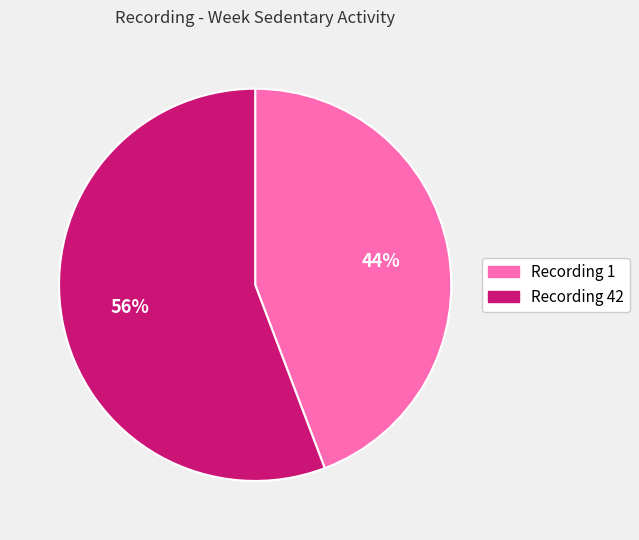

Which category has the biggest portion of the pie?

Recording 42